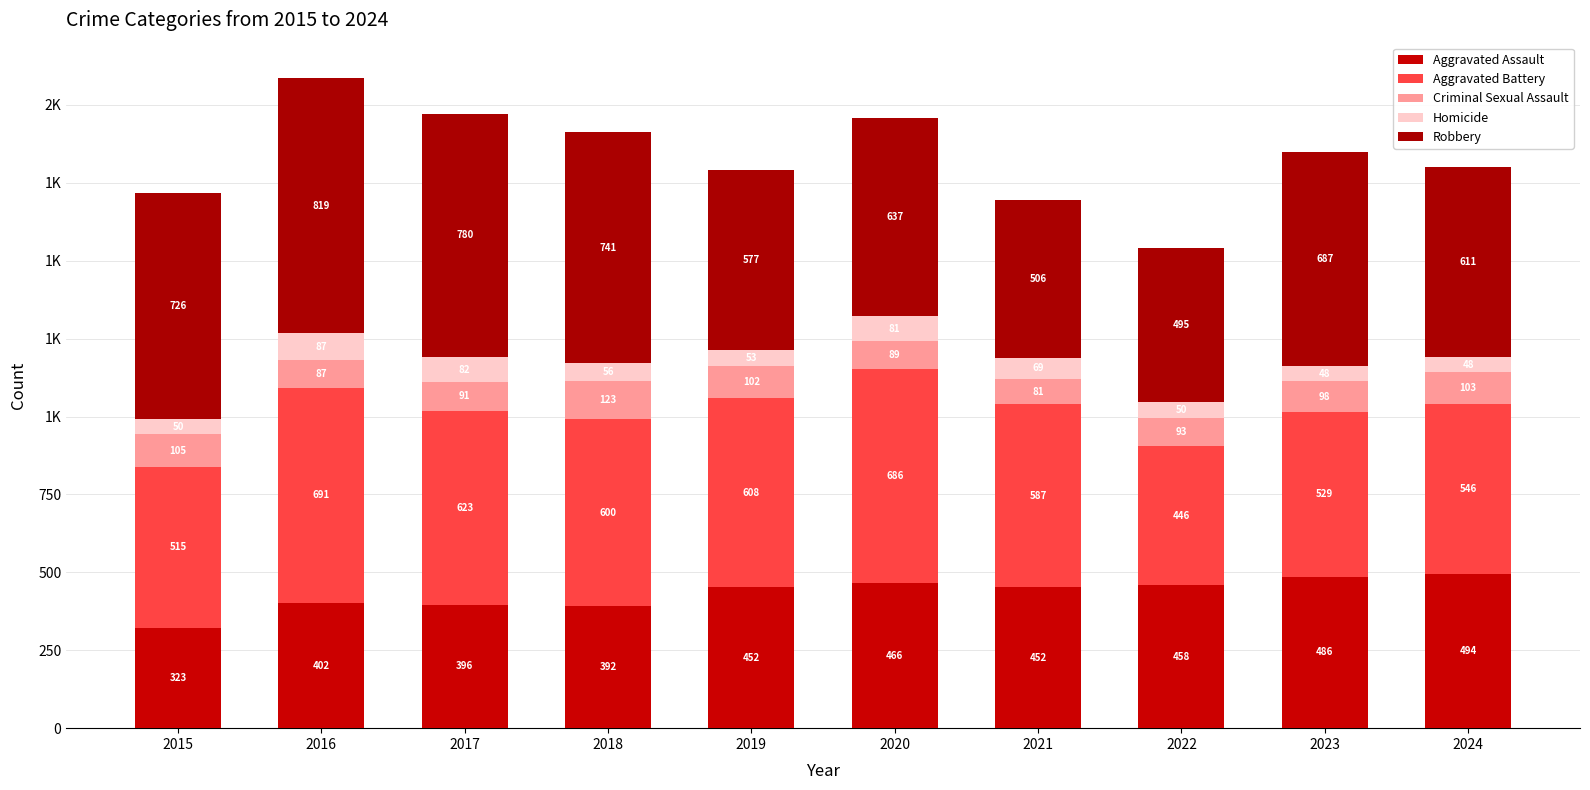

Which series has the largest range (max minus min)?

Robbery